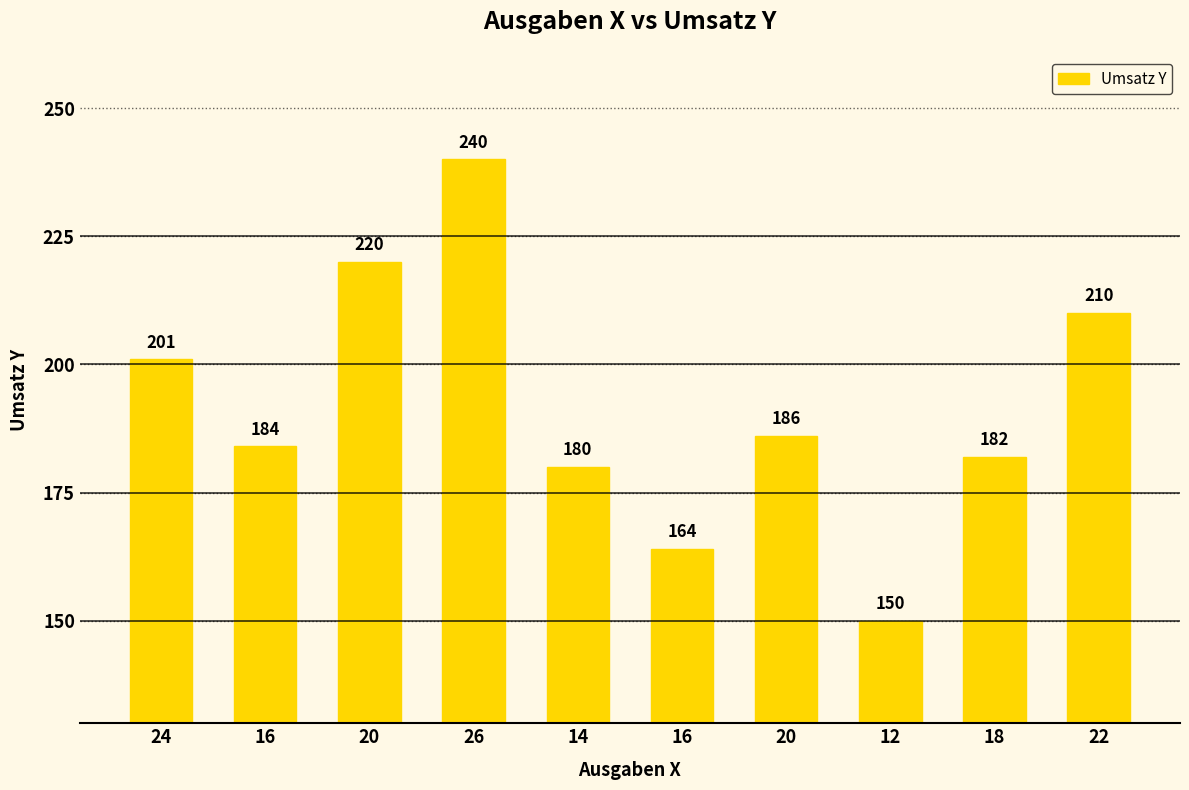

Which has a higher value, 26 or 18?

26